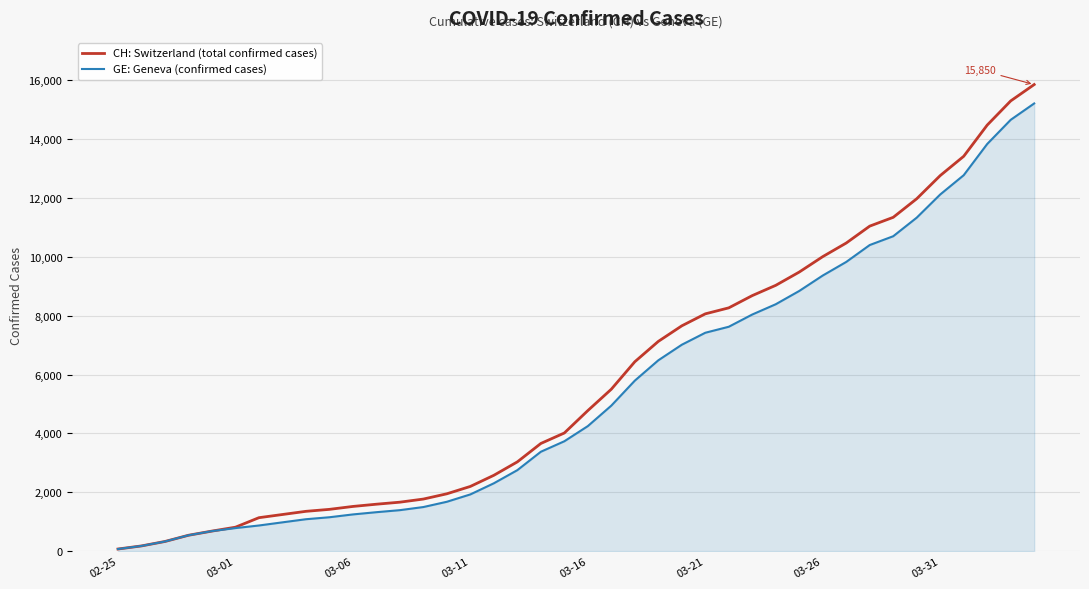

What is the greatest value displayed?

15850